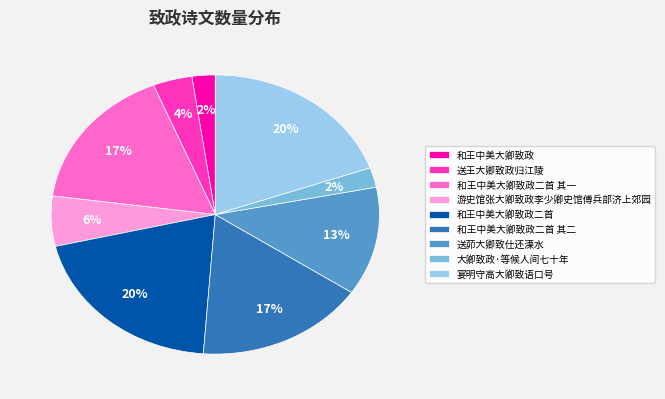

To the nearest percent, what is the difference between the 宴明守高大卿致语口号 and 和王中美大卿致政二首 其二 slice percentages?

3%